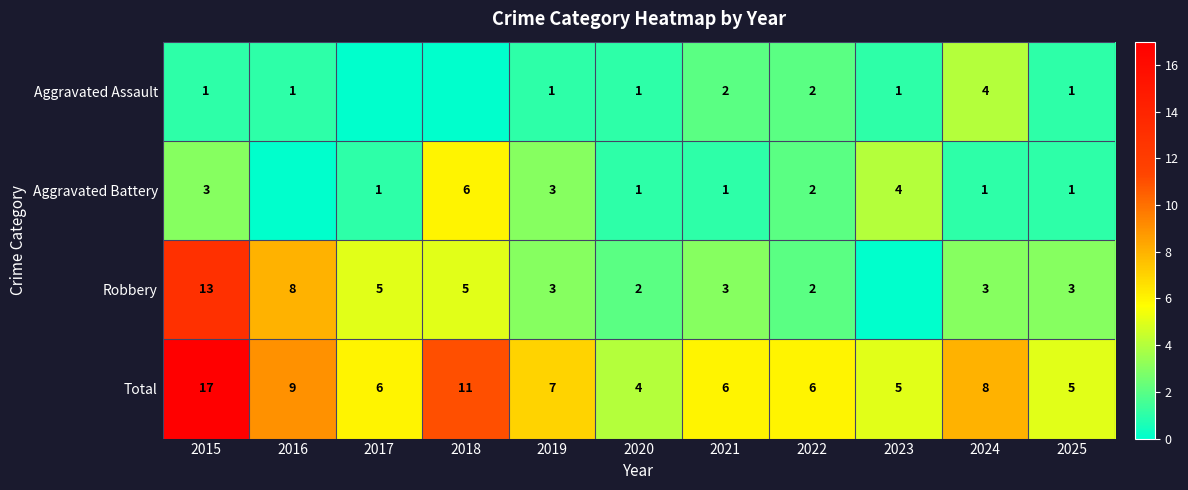

Which category has the lowest value in the Total series?

2020